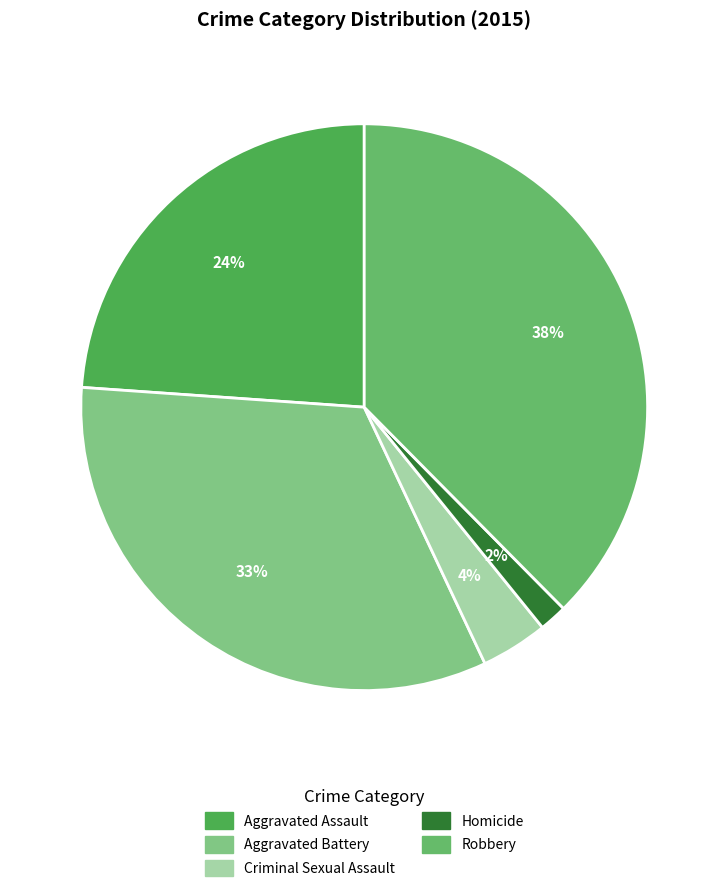

To the nearest percent, what percentage of the pie is Aggravated Battery?

33%